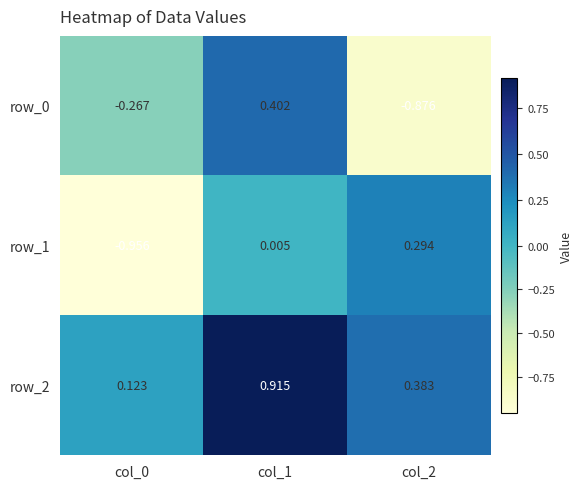

Is the value of row_2 at col_0 greater than the value of row_1 at col_1?

Yes